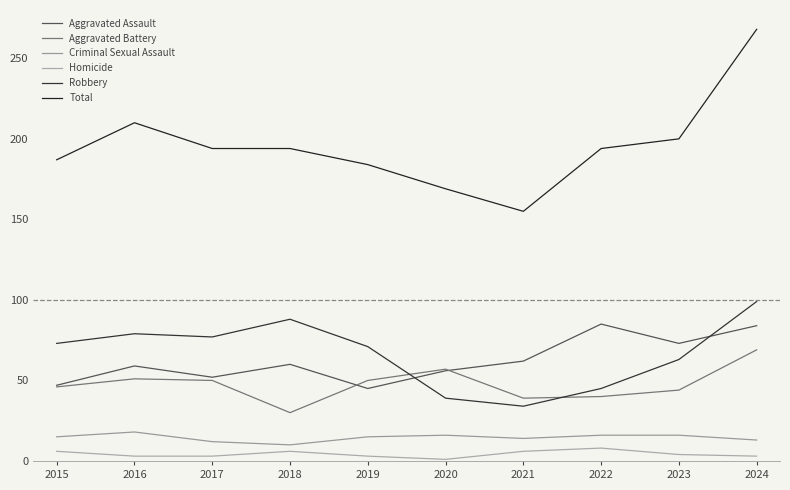

Reading right to left, list all the values displayed in this chart.

Aggravated Assault: 2024=84	2023=73	2022=85	2021=62	2020=56	2019=45	2018=60	2017=52	2016=59	2015=47
Aggravated Battery: 2024=69	2023=44	2022=40	2021=39	2020=57	2019=50	2018=30	2017=50	2016=51	2015=46
Criminal Sexual Assault: 2024=13	2023=16	2022=16	2021=14	2020=16	2019=15	2018=10	2017=12	2016=18	2015=15
Homicide: 2024=3	2023=4	2022=8	2021=6	2020=1	2019=3	2018=6	2017=3	2016=3	2015=6
Robbery: 2024=99	2023=63	2022=45	2021=34	2020=39	2019=71	2018=88	2017=77	2016=79	2015=73
Total: 2024=268	2023=200	2022=194	2021=155	2020=169	2019=184	2018=194	2017=194	2016=210	2015=187